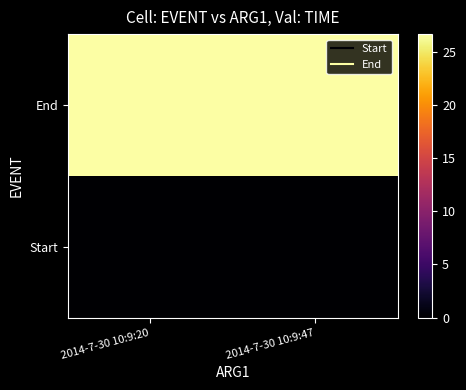

How many categories are shown in the chart?

2